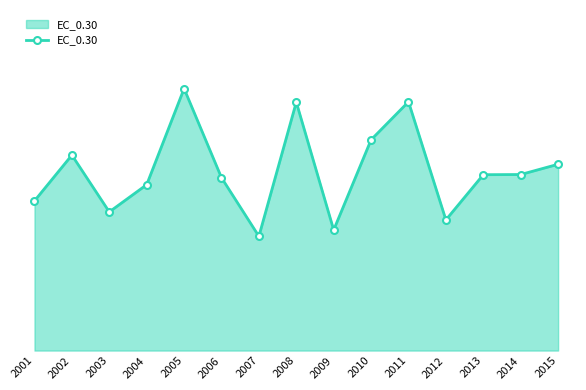

What is the ratio of the value at 2011 to the value at 2001?

1.7